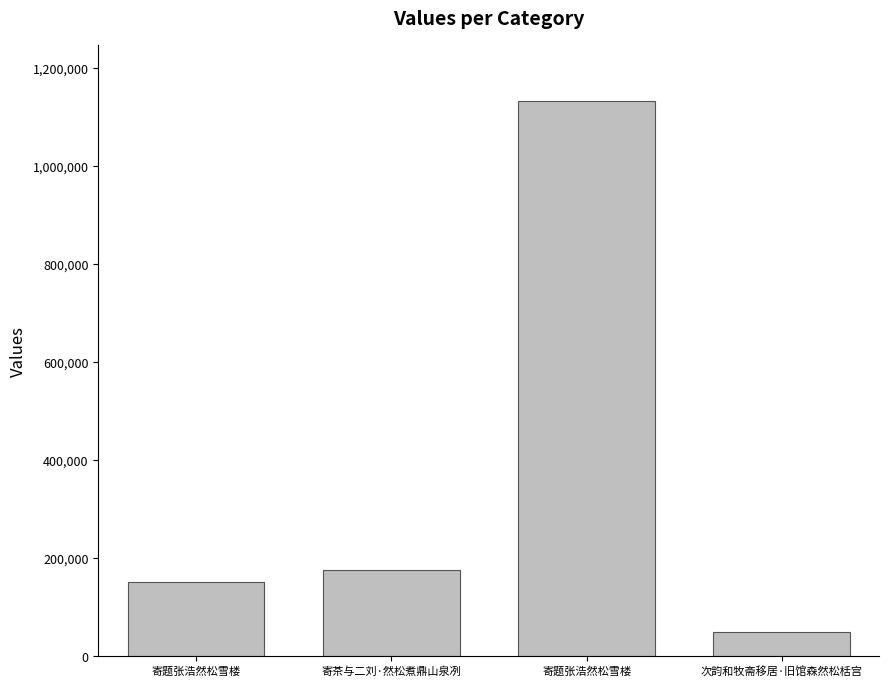

What is the difference between the maximum and minimum values?

1082982